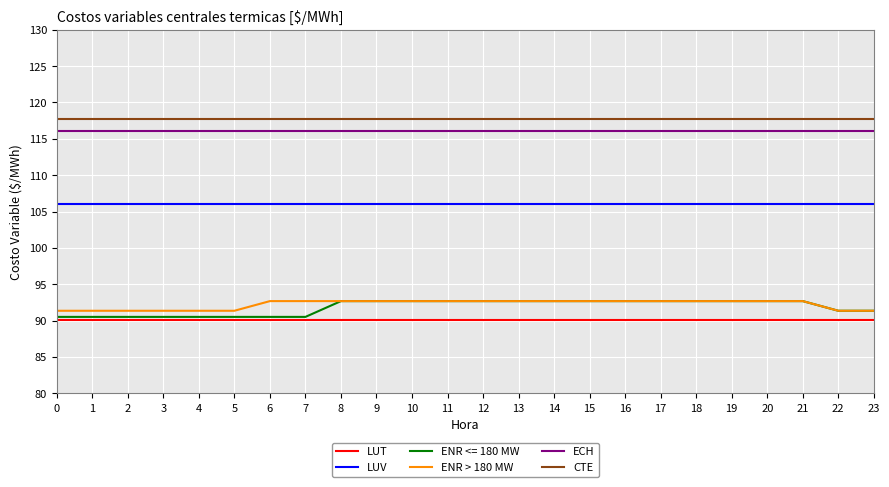

Which series has the largest range (max minus min)?

ENR <= 180 MW